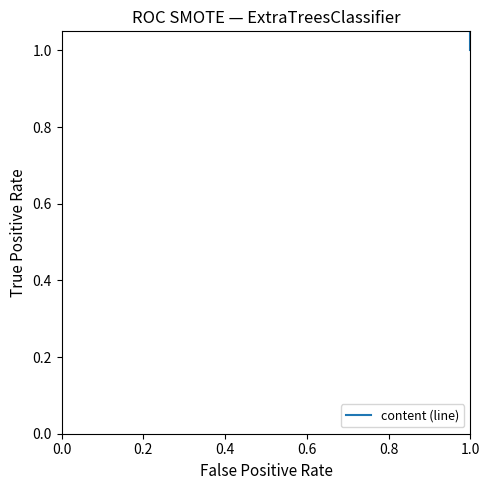

True or false: the data has more than 2 interior local peaks.

False